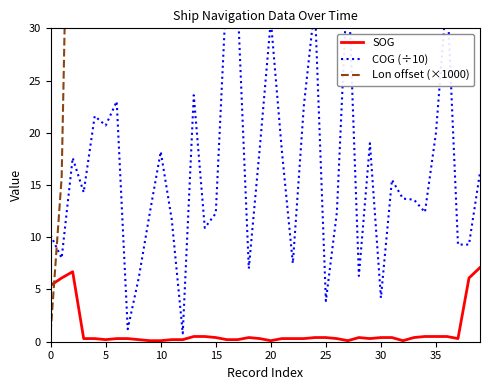

Reading left to right, transcribe all the data shown in this chart.

SOG: 5.4	6.1	6.7	0.3	0.3	0.2	0.3	0.3	0.2	0.1	0.1	0.2	0.2	0.5	0.5	0.4	0.2	0.2	0.4	0.3	0.1	0.3	0.3	0.3	0.4	0.4	0.3	0.1	0.4	0.3	0.4	0.4	0.1	0.4	0.5	0.5	0.5	0.3	6.1	7.1
COG (÷10): 10.2	8.0	17.6	14.3	21.6	20.7	23.0	1.2	6.1	12.3	18.2	11.7	0.8	23.6	10.9	12.3	34.4	32.2	7.0	18.6	30.8	18.3	7.5	22.6	32.3	3.9	12.4	35.7	6.3	19.0	4.2	15.5	13.7	13.6	12.4	20.0	33.6	9.3	9.3	16.2
Lon offset (×1000): 0.9	15.8	69.0	75.1	76.4	76.2	76.9	77.8	78.1	79.1	80.2	81.8	83.6	84.2	86.3	87.3	89.8	90.3	73.6	75.2	75.2	75.3	75.6	75.7	76.1	77.4	77.5	78.1	79.9	80.2	80.6	81.5	81.7	82.4	83.5	84.7	85.8	88.6	63.9	80.6